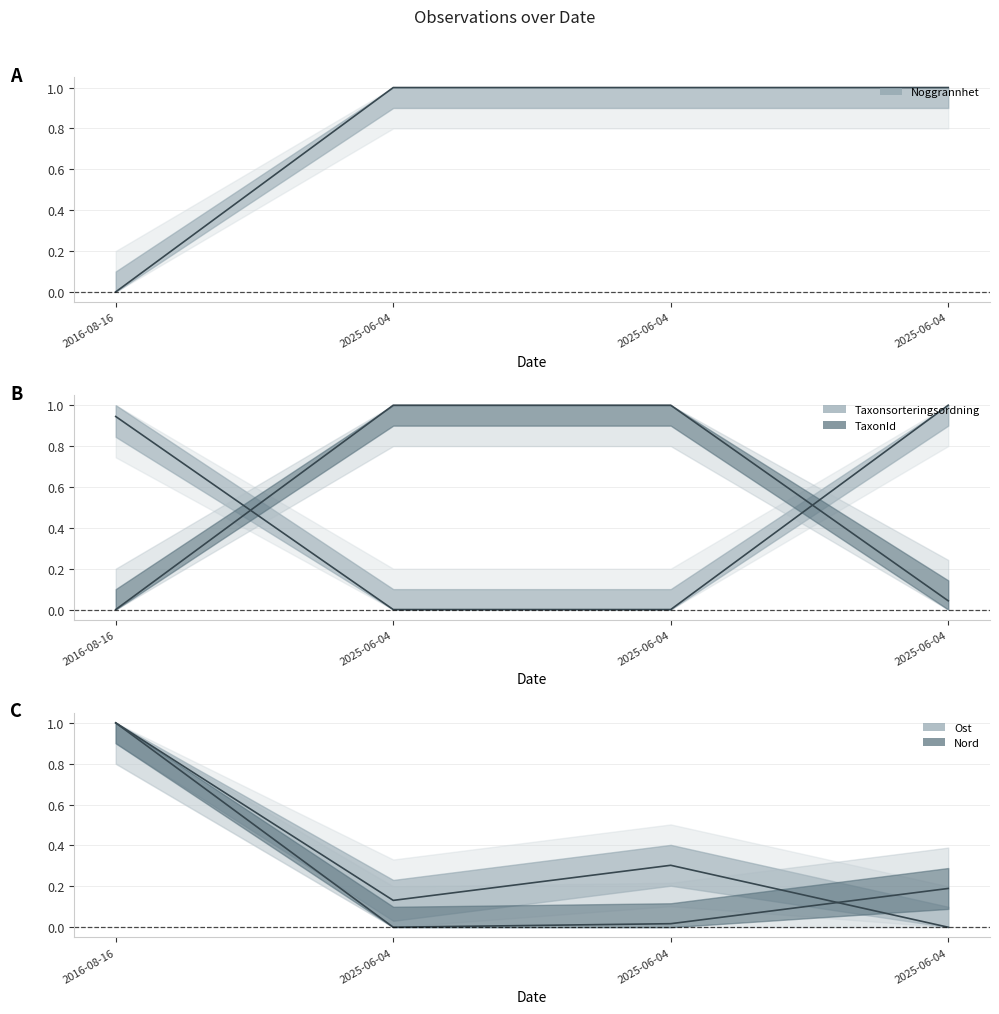

Is the value of Nord at 2025-06-04 greater than the value of Taxonsorteringsordning at 2025-06-04?

No